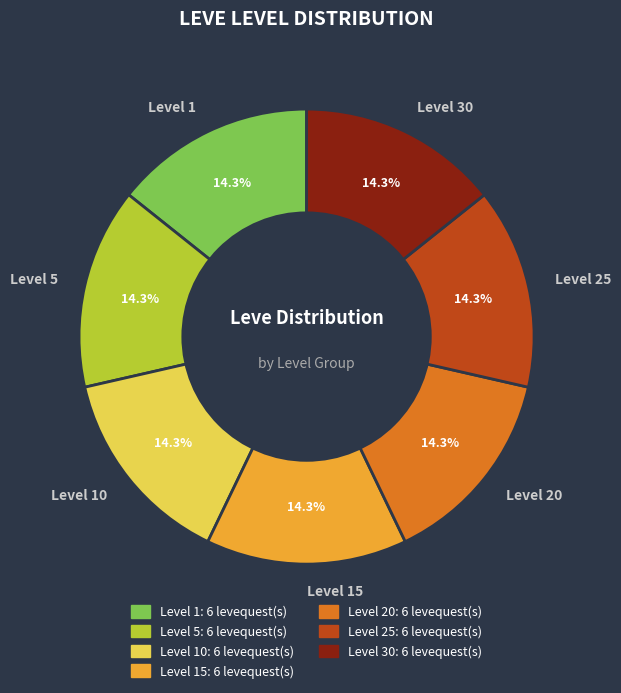

Approximately how many times larger is the value at Level 10 compared to Level 5?

1.0